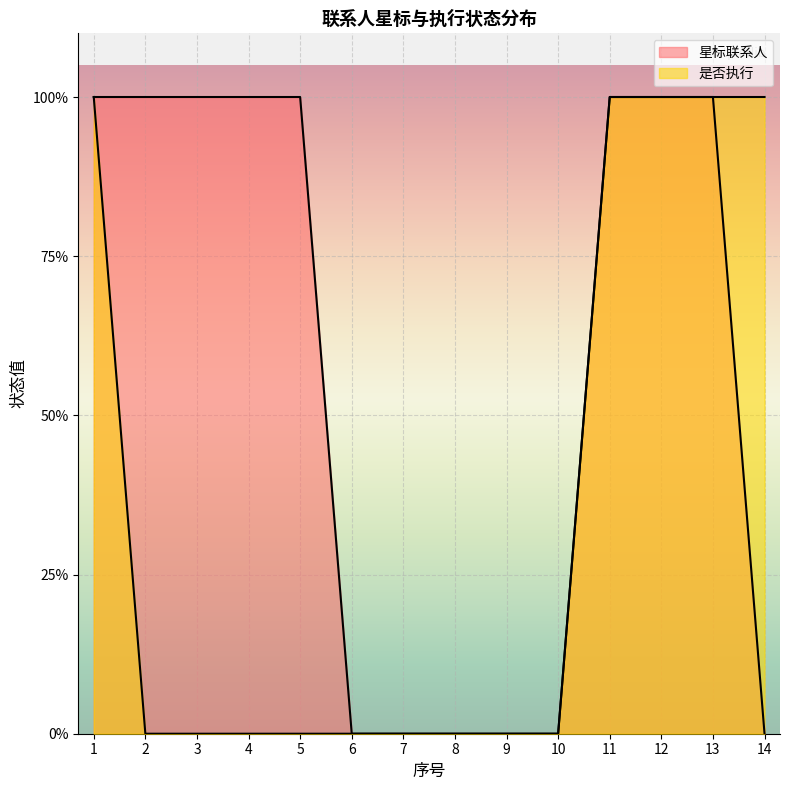

How many lines are shown in the chart?

2